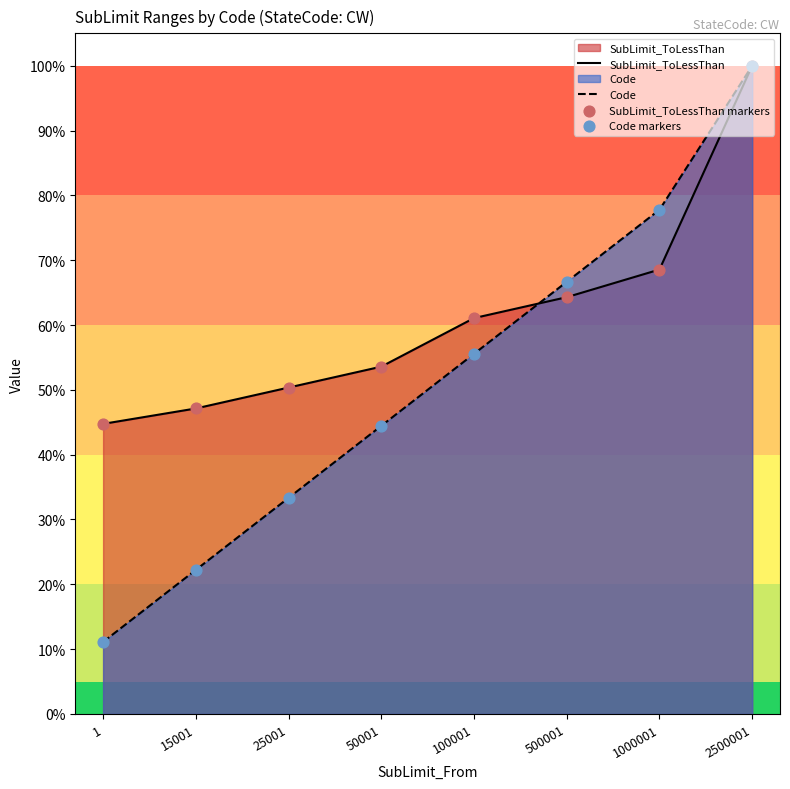

Which series has the largest total across all categories?

SubLimit_ToLessThan